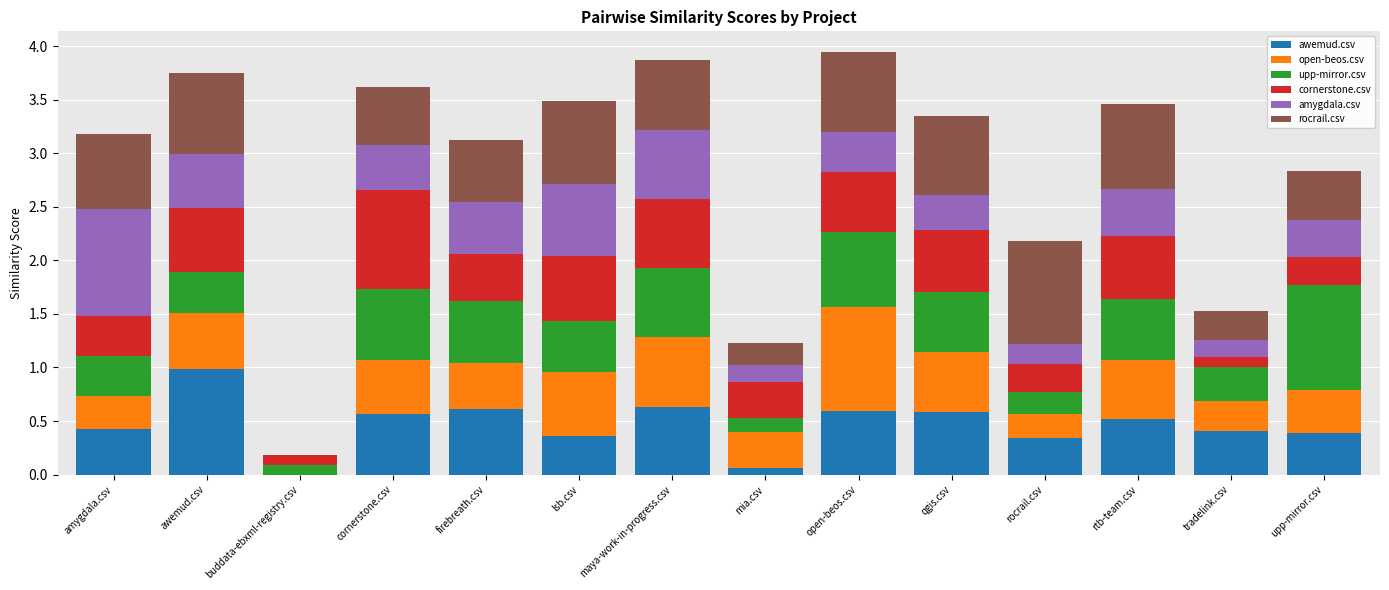

What is the highest value of the awemud.csv series?

1.0